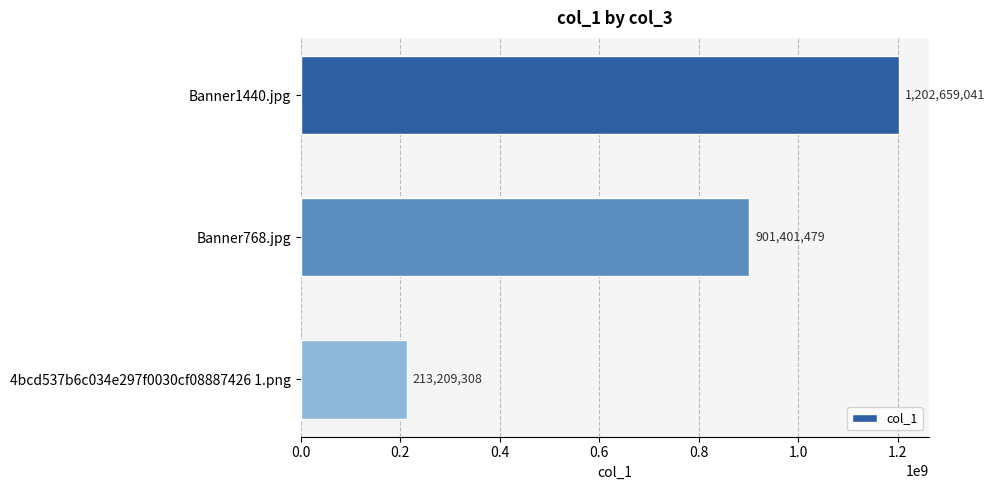

How many values are between 213209308 and 1202659041?

3